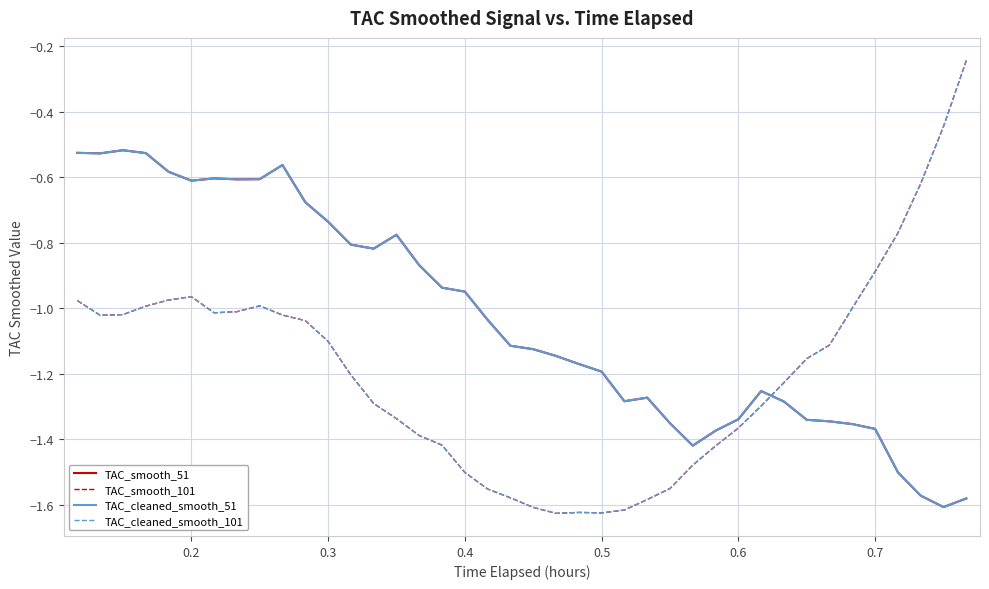

Does the chart have visible grid lines?

Yes